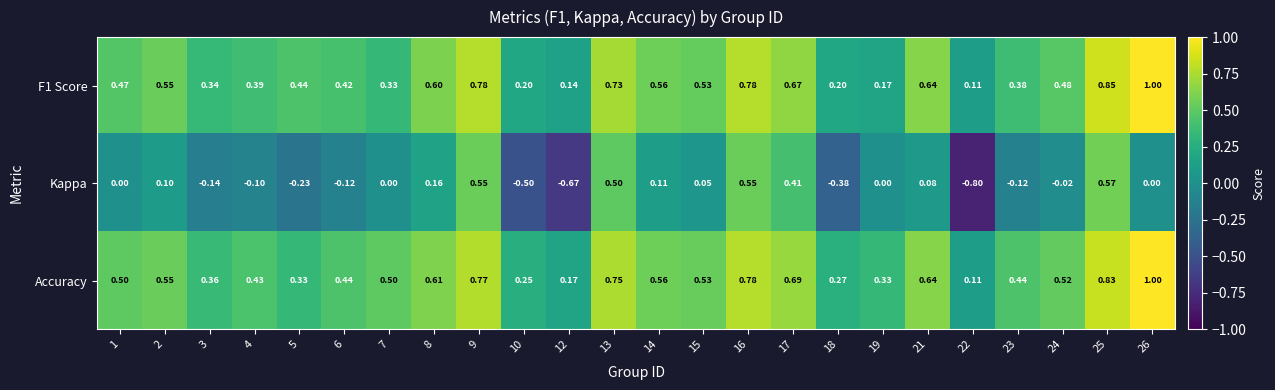

Which series has the largest total across all categories?

Accuracy